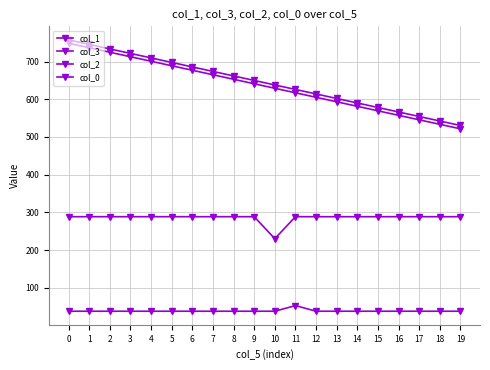

Where is the first local maximum for col_0?

11